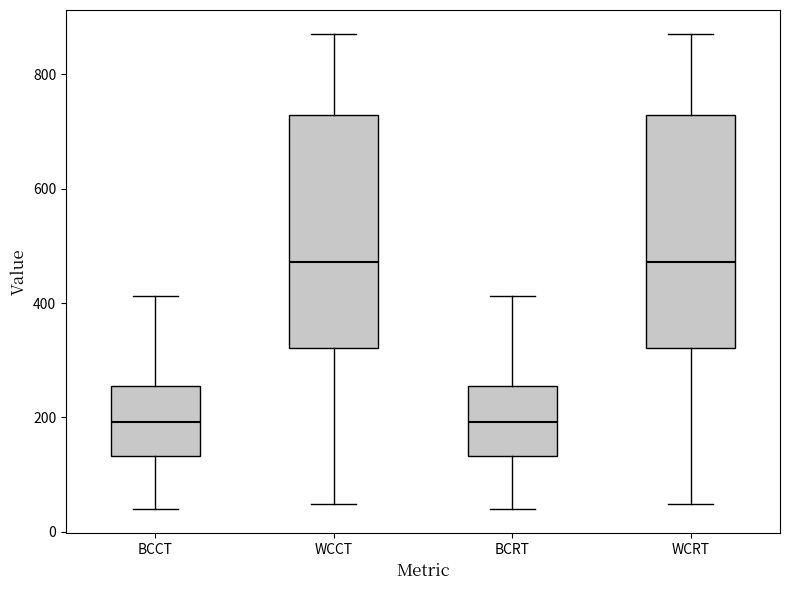

Where does the median line of the box for WCRT sit on the y-axis? The values are not printed on the chart, so give them approximately, as read against the axis.

480